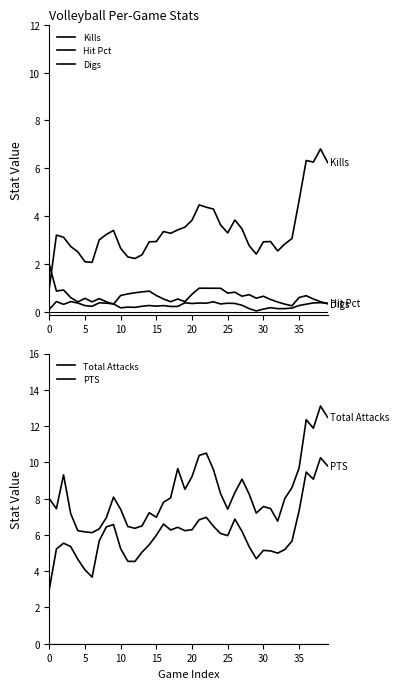

Which series has the largest range (max minus min)?

PTS